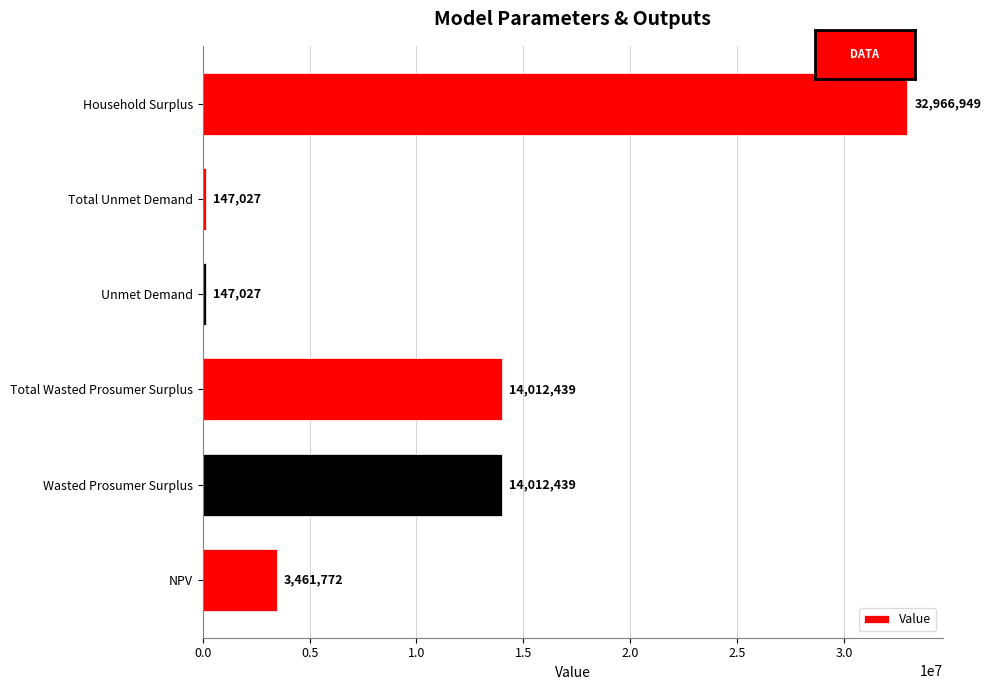

What is the maximum value shown in the chart?

32966948.8